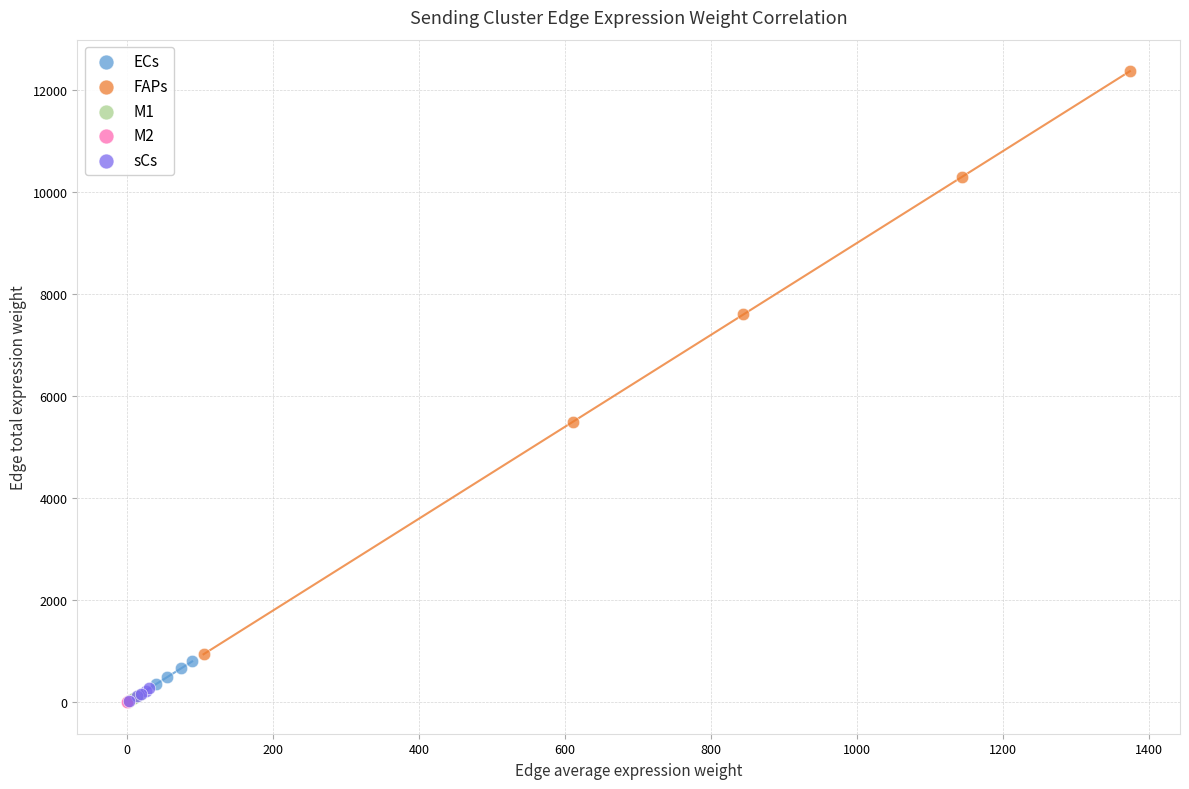

Which series has the widest spread of Y values?

FAPs